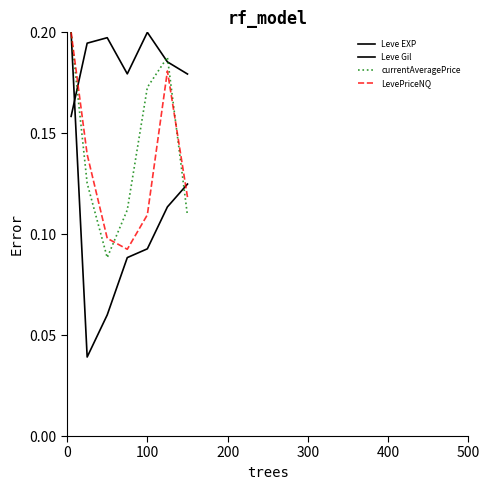

Does the chart have visible grid lines?

No